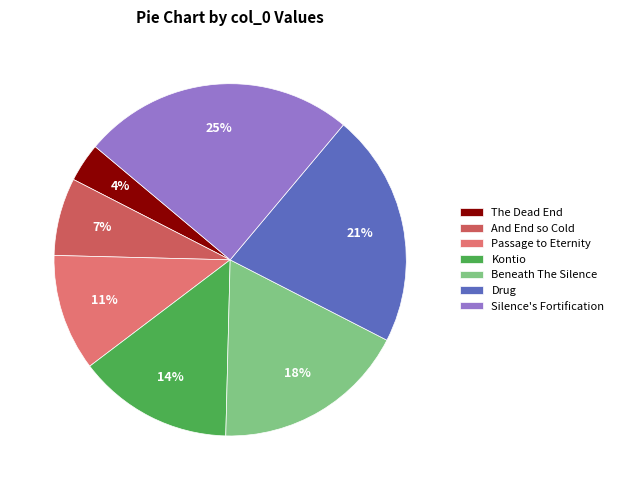

To the nearest percent, what is the difference between the Beneath The Silence and Passage to Eternity slice percentages?

7%